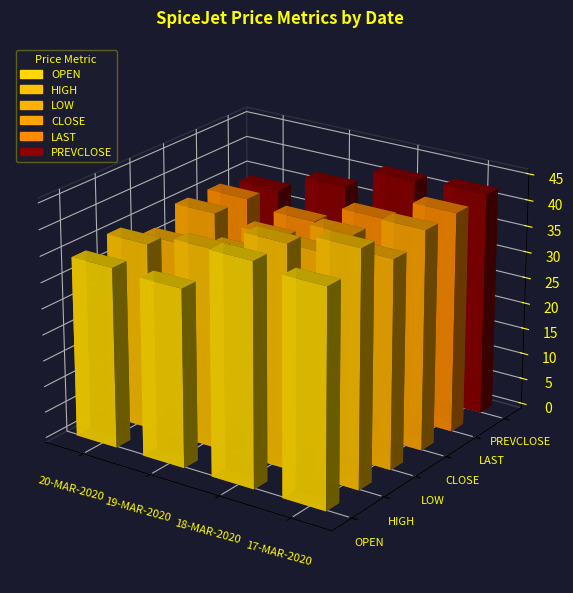

Which has a higher value, 18-MAR-2020 or 19-MAR-2020?

18-MAR-2020